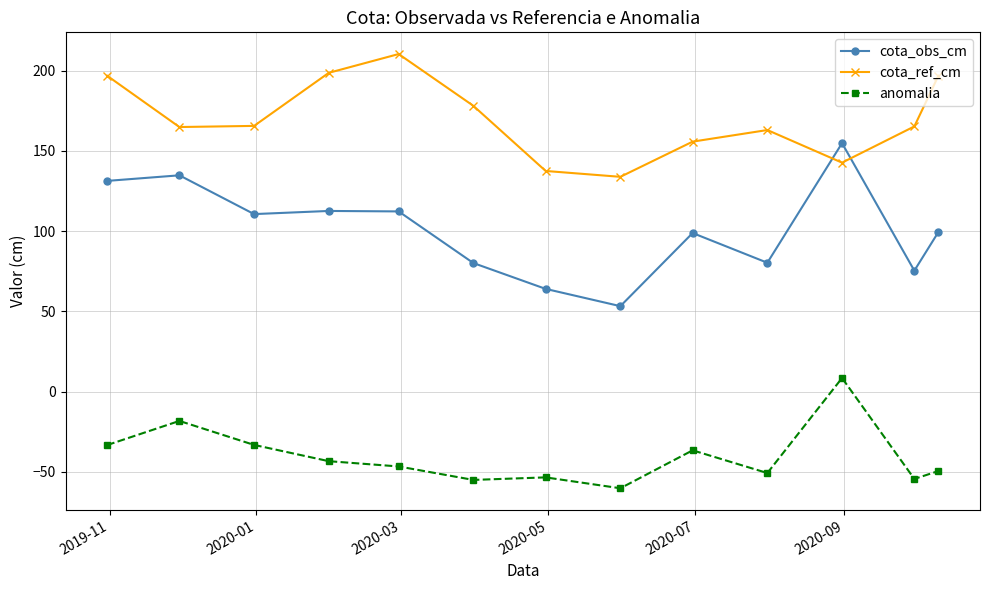

How many interior local valleys does the cota_obs_cm series have?

4